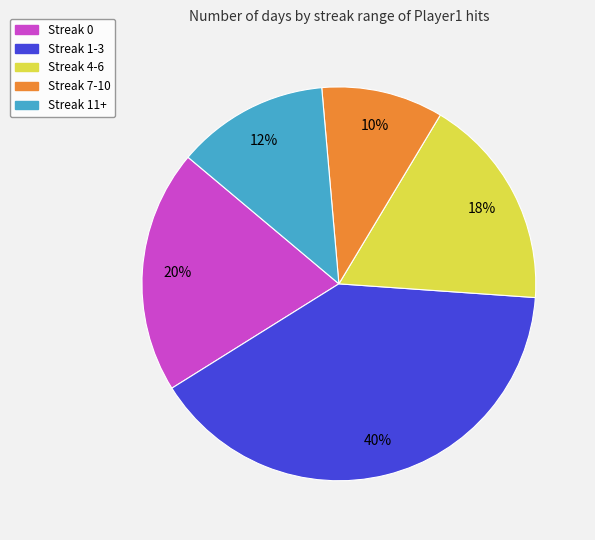

Rank the categories by value from lowest to highest.

Streak 7-10, Streak 11+, Streak 4-6, Streak 0, Streak 1-3